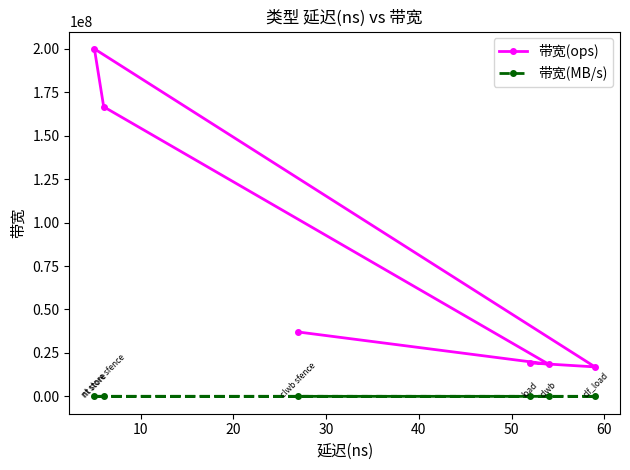

True or false: 带宽(ops) and 带宽(MB/s) cross at least once.

False